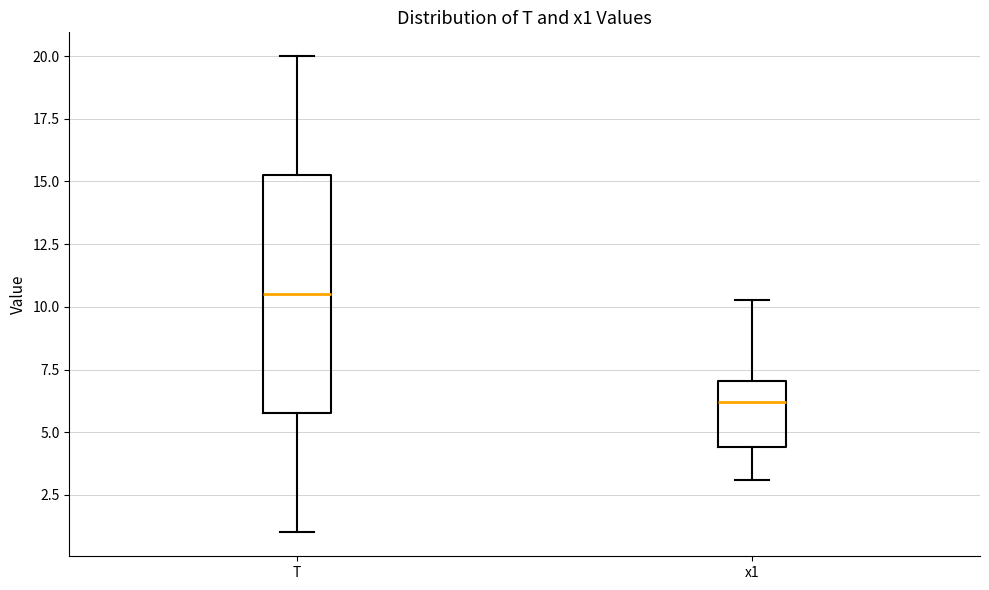

Which box is the tallest, from its lower edge to its upper edge?

T